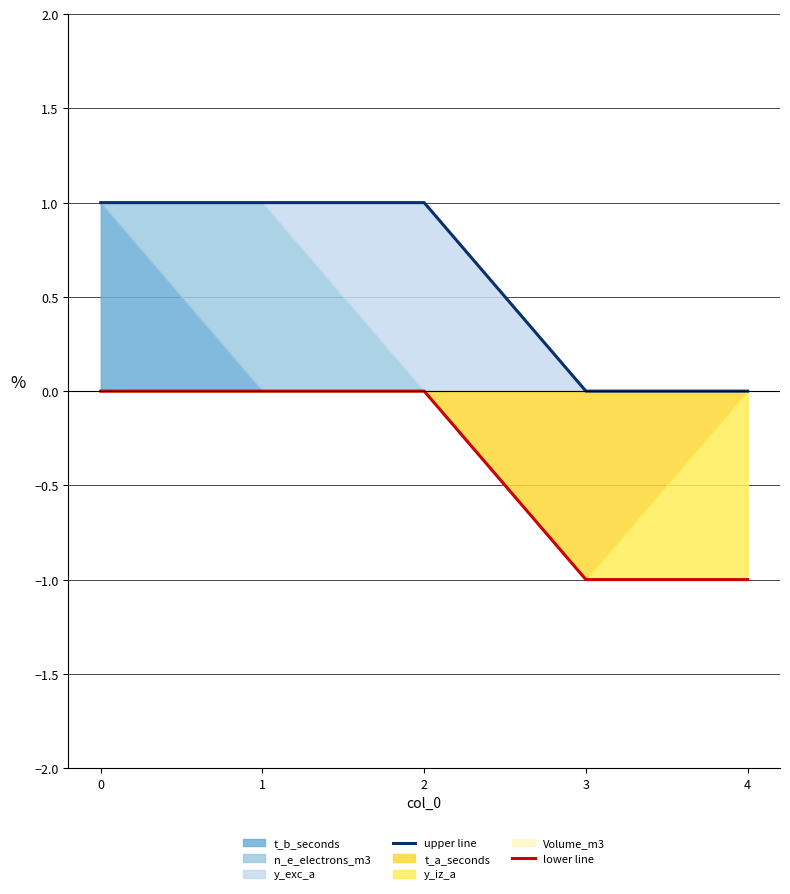

How many lower line values are between -1 and 0?

5